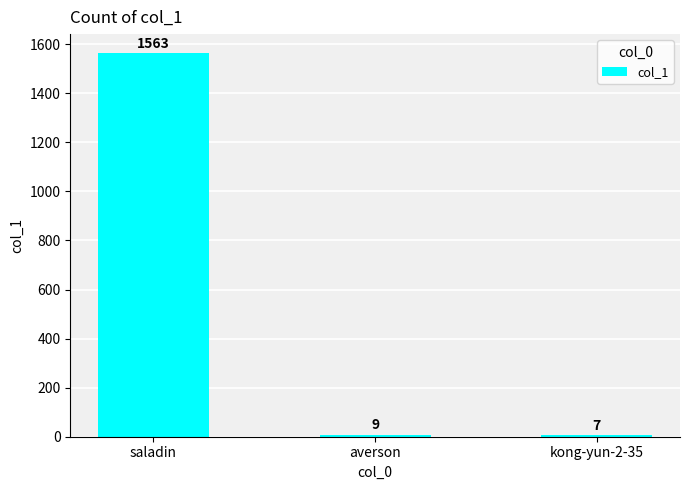

What is the change in value from saladin to averson?

-1554